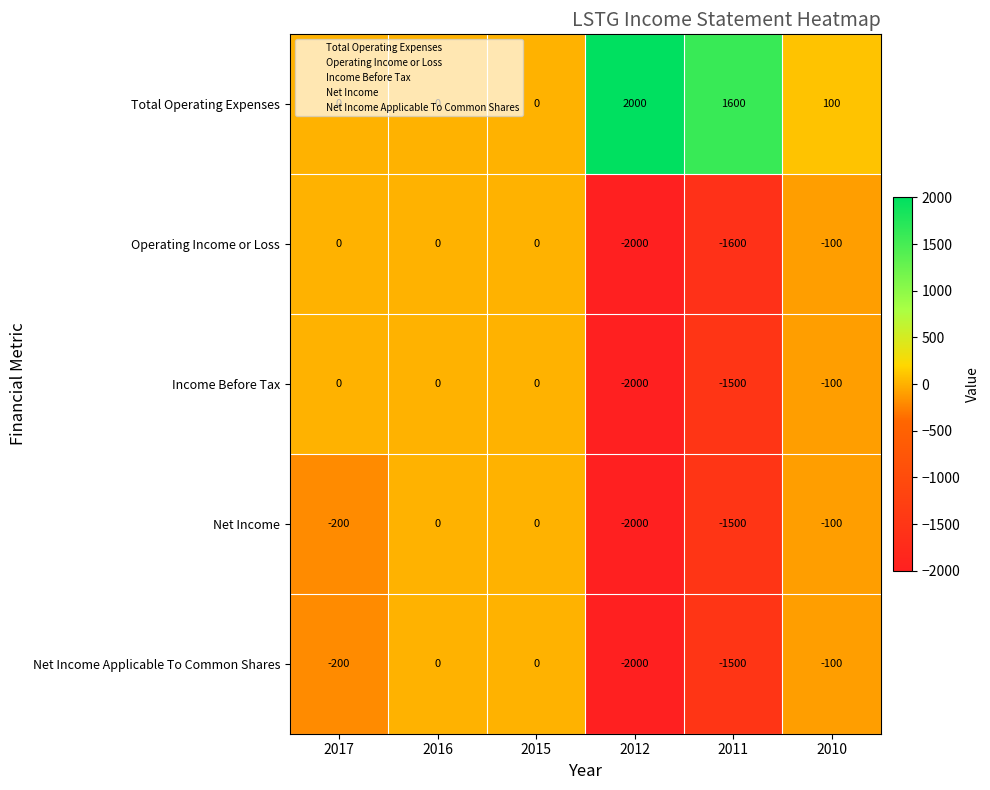

At which category does the chart reach its peak across all series?

2012